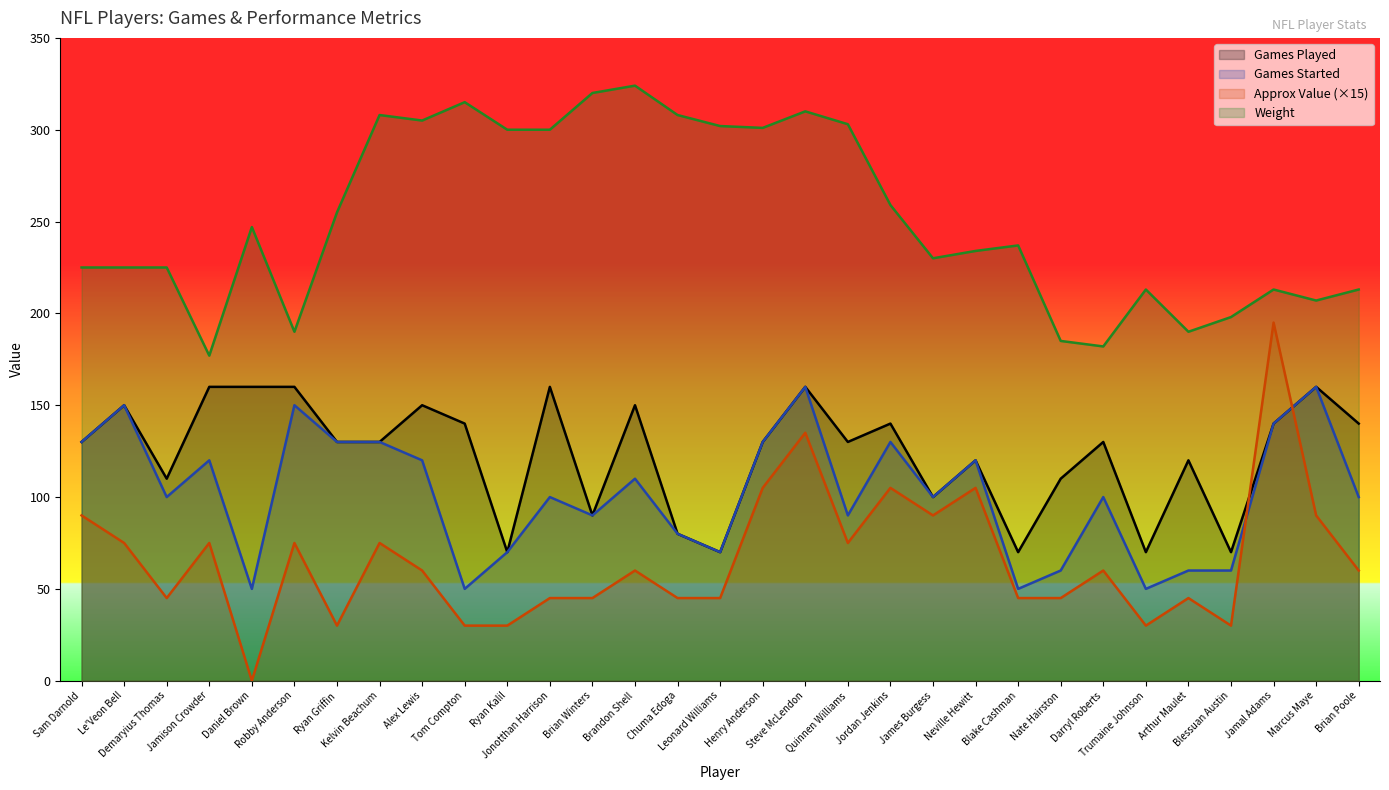

Which series has the largest total across all categories?

Weight